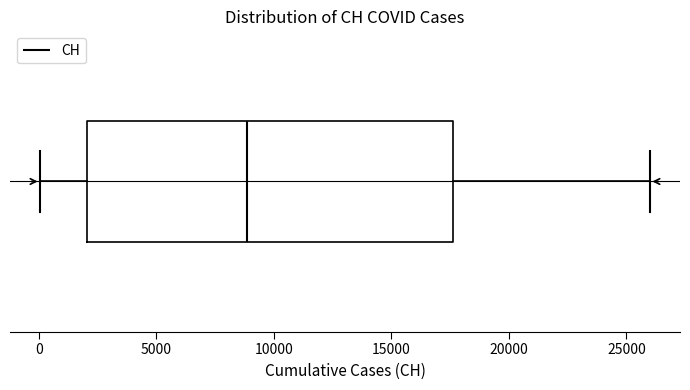

Read this box plot against the x-axis: the position of the median line, the range covered by the box, and the ends of both whiskers. The values are not printed on the chart, so give them approximately, as read against the axis.

median 9000, box 2000 to 17500, whiskers 0 to 26000